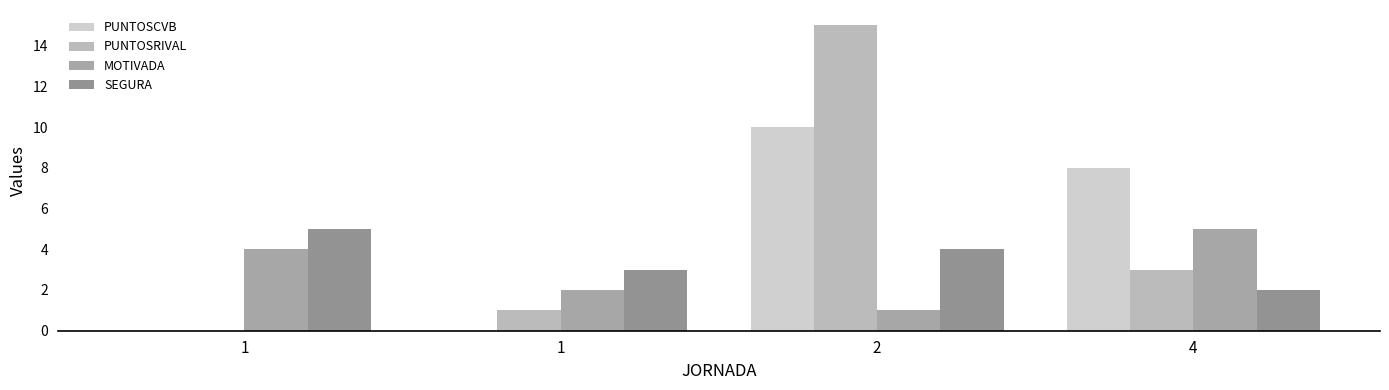

What is the spread (max minus min) of values at 4?

6